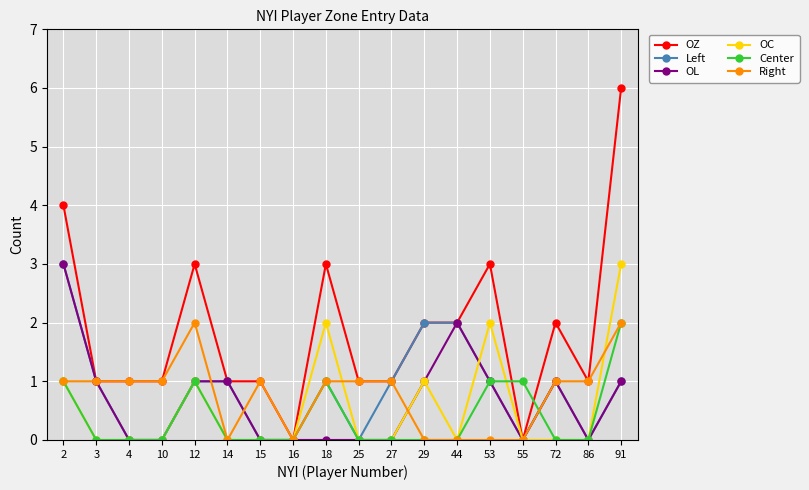

What is the difference between the highest and lowest values at 18?

3